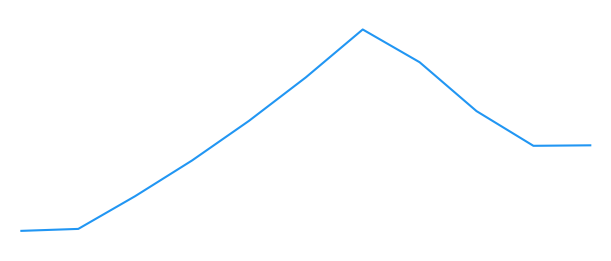

Does the chart have visible grid lines?

No